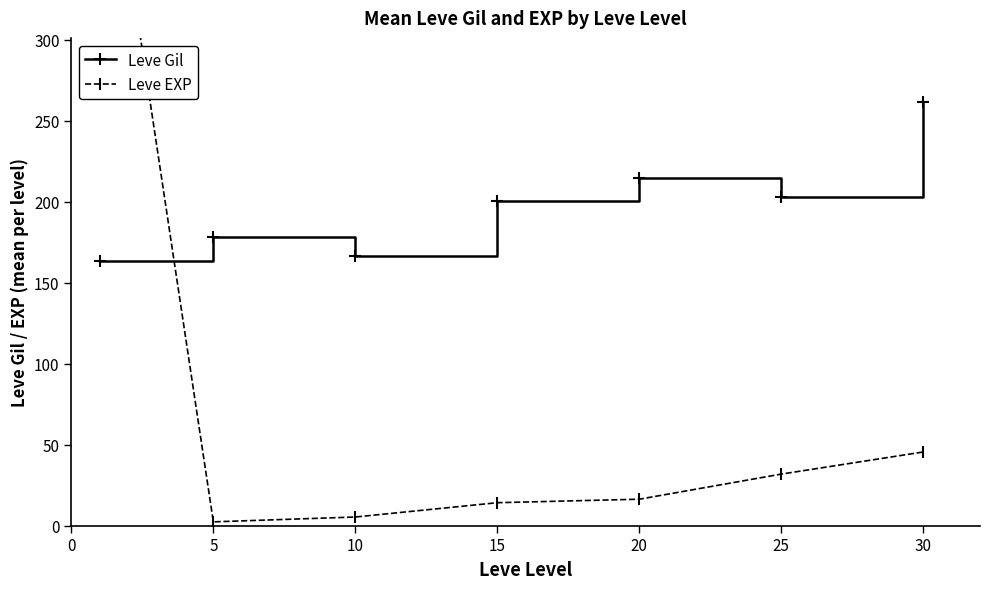

Reading right to left, extract all data points from this chart.

Leve Gil: 262.0	203.2	214.8	200.5	166.3	178.3	163.5
Leve EXP: 45.5	31.8	16.3	14.2	5.3	2.3	468.5